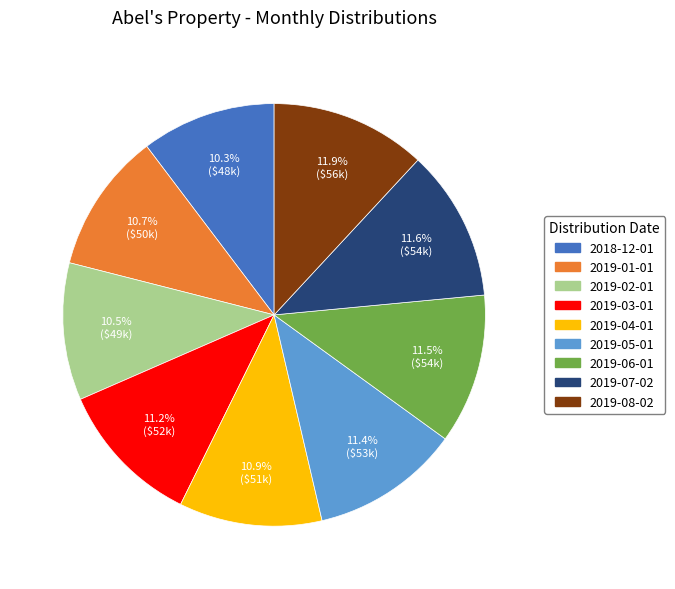

True or false: 2019-07-02 accounts for 12% of the total.

True